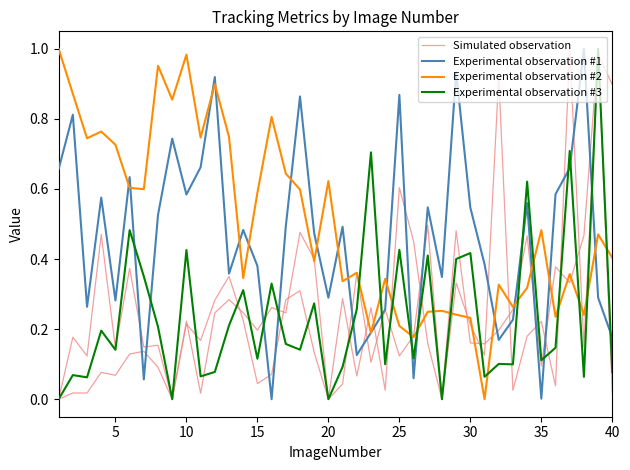

What is the difference between the maximum and minimum values in the Experimental observation #3 series?

1.0